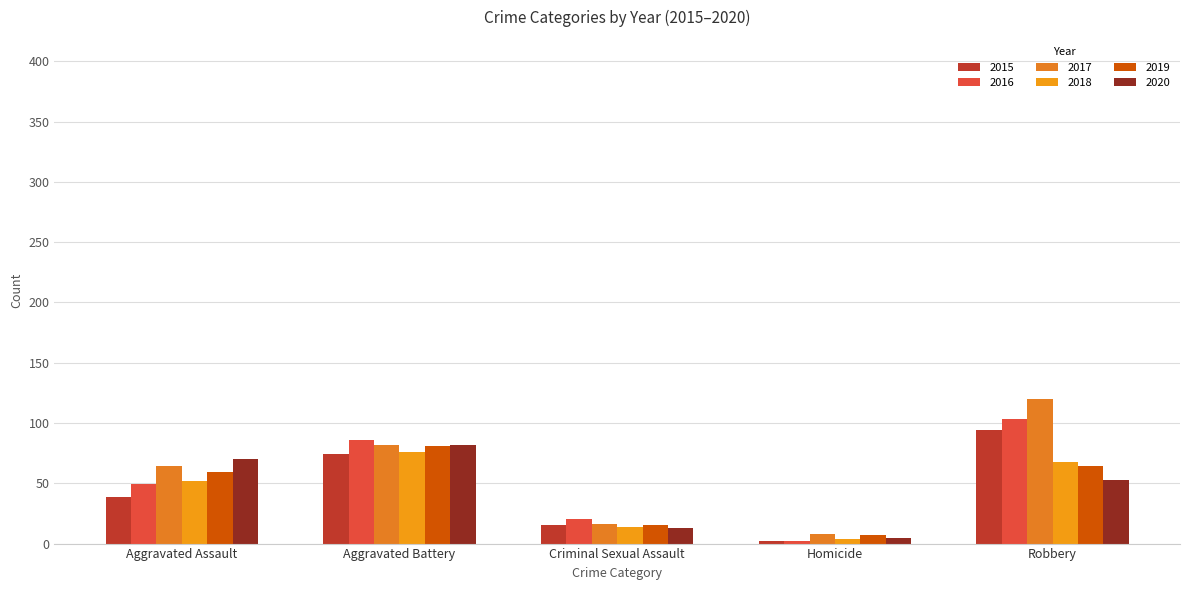

Which series changed the most between Homicide and Robbery?

2017